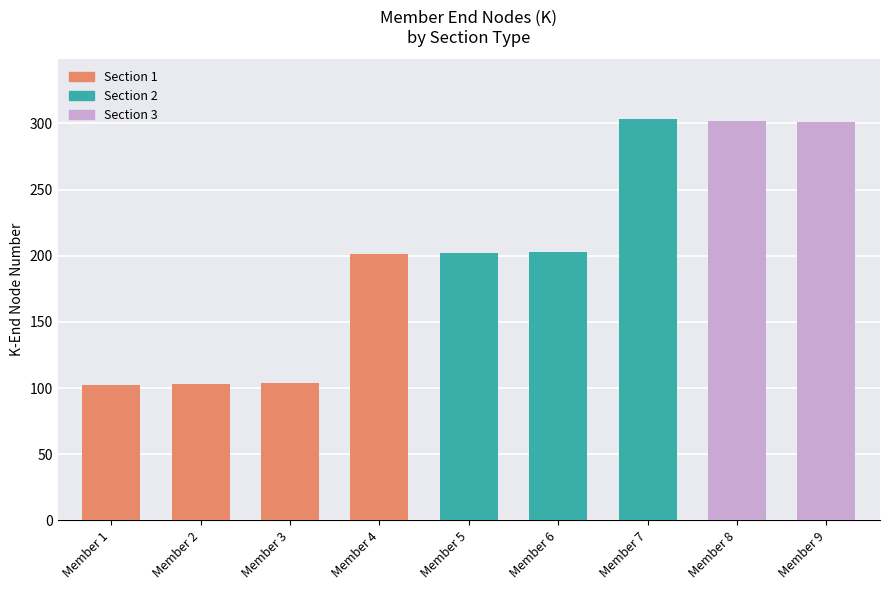

Reading left to right, transcribe all the data shown in this chart.

Member 1=102	Member 2=103	Member 3=104	Member 4=201	Member 5=202	Member 6=203	Member 7=303	Member 8=302	Member 9=301